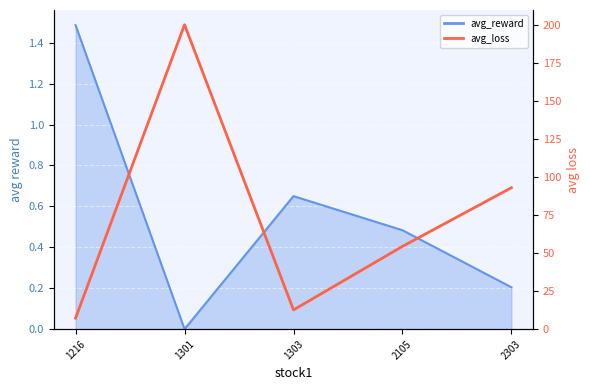

The chart shows a value of 12.6 at 1216. True or false?

False